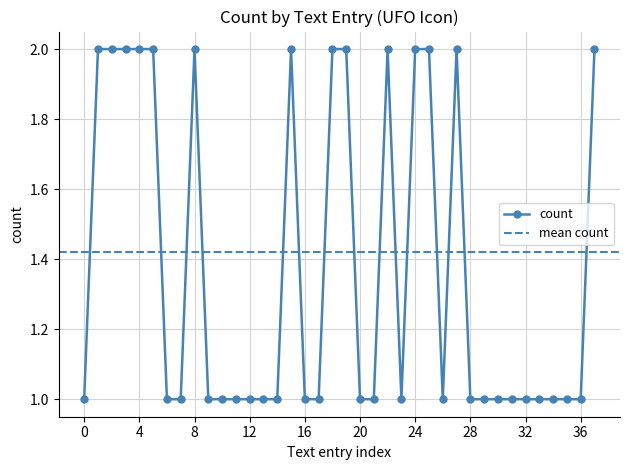

List the labels in order of value, smallest first.

UFO, ufo, unidentified flying object, alien encounter, circular design, cosmic, curiosity, exploration, futuristic, hovering, invader, phenomena, sci-fi, space travel, unidentified, adventure, celestial, dome, flight, iconic, imagination, mythology, orbit, symbol, alien, beam, extraterrestrial, flying saucer, spaceship, abduction, hover, mystery, outer space, science fiction, spacecraft, technology, unknown, universe